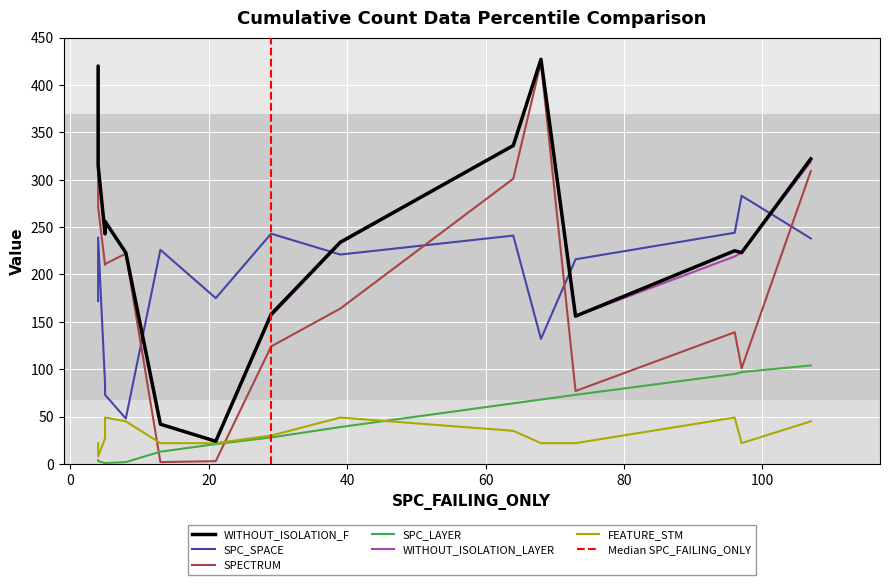

What is the maximum value shown in the chart?

427